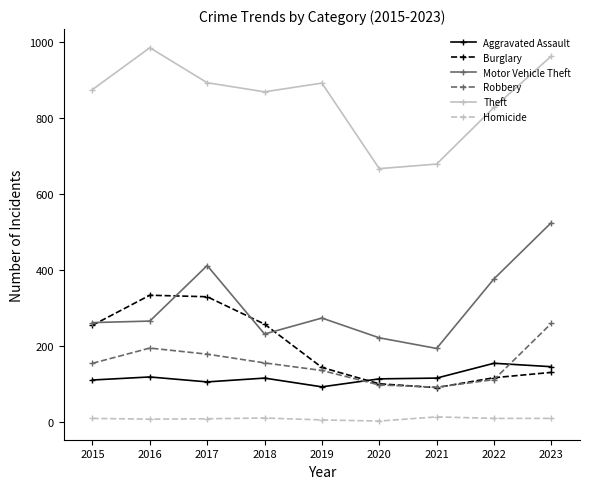

Does the chart display data point markers on the line(s)?

Yes